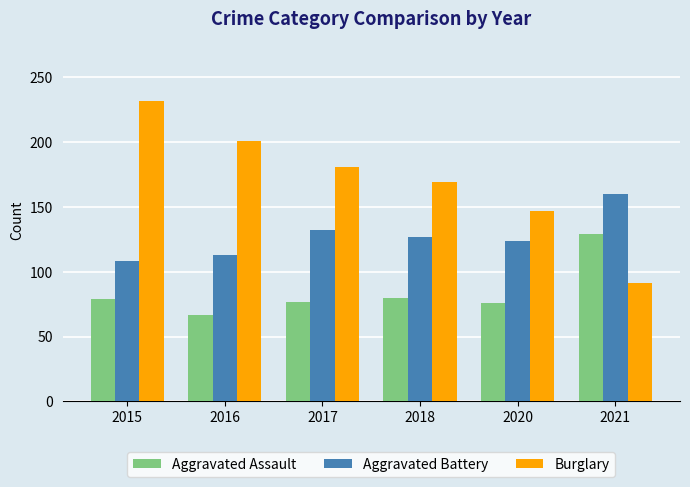

Read the Aggravated Assault value at 2020, to the nearest 10.

80